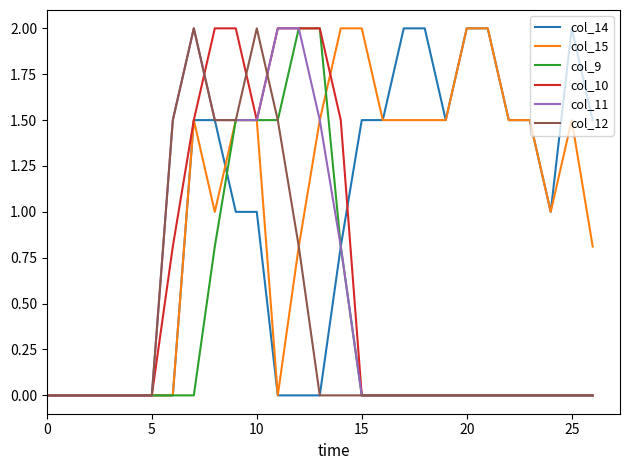

What is the greatest value displayed?

2.0